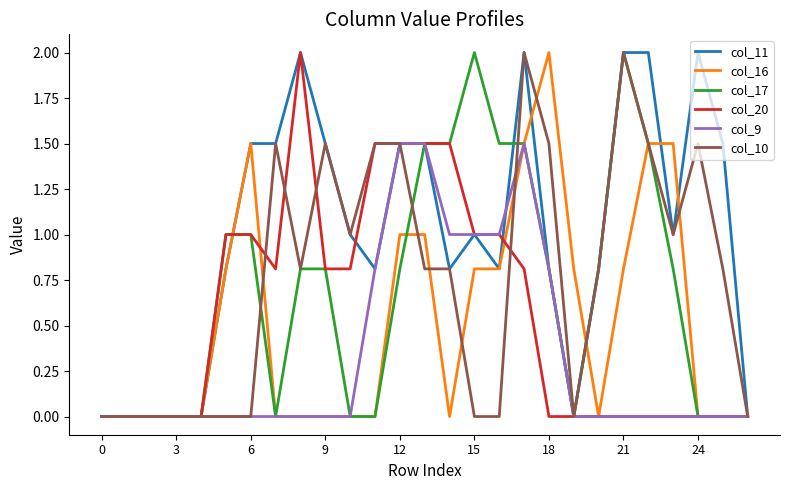

What is the maximum value for col_11?

2.0